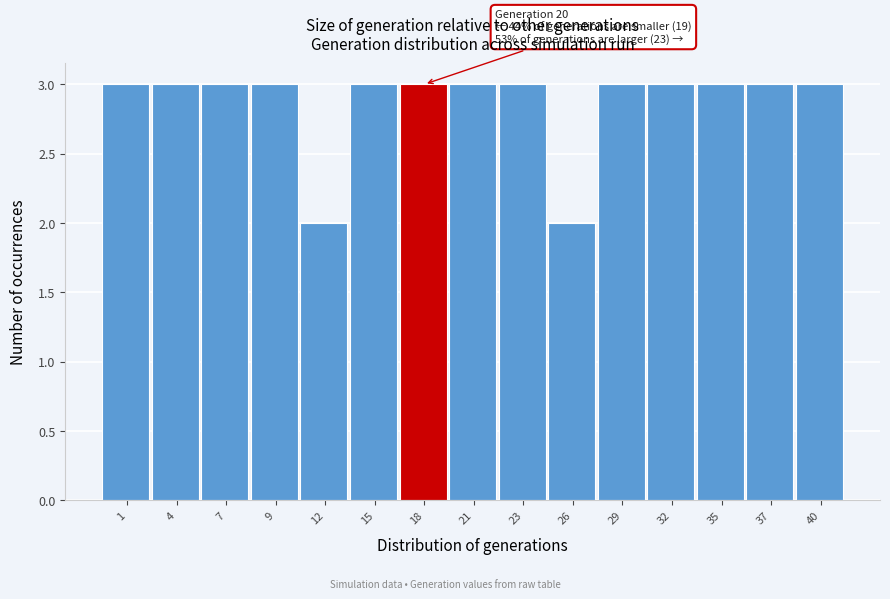

Reading left to right, list all the values displayed in this chart.

1=3	4=3	7=3	9=3	12=2	15=3	18=3	21=3	23=3	26=2	29=3	32=3	35=3	37=3	40=3